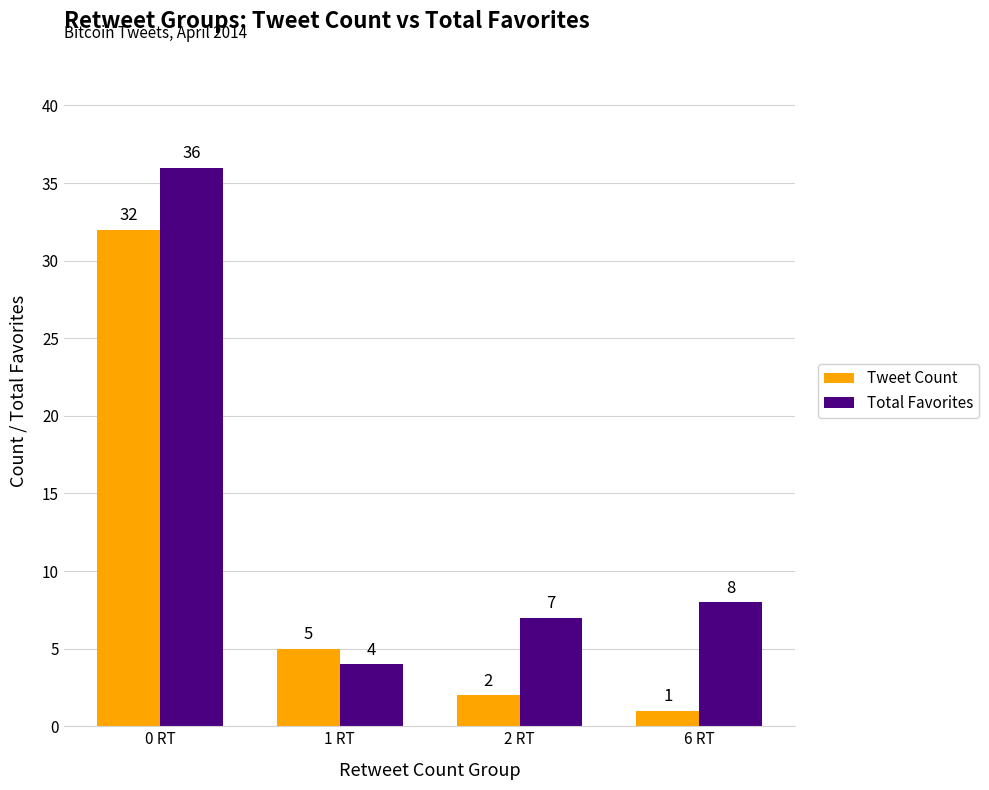

What value does the Tweet Count series have at 0 RT, to the nearest 10?

30